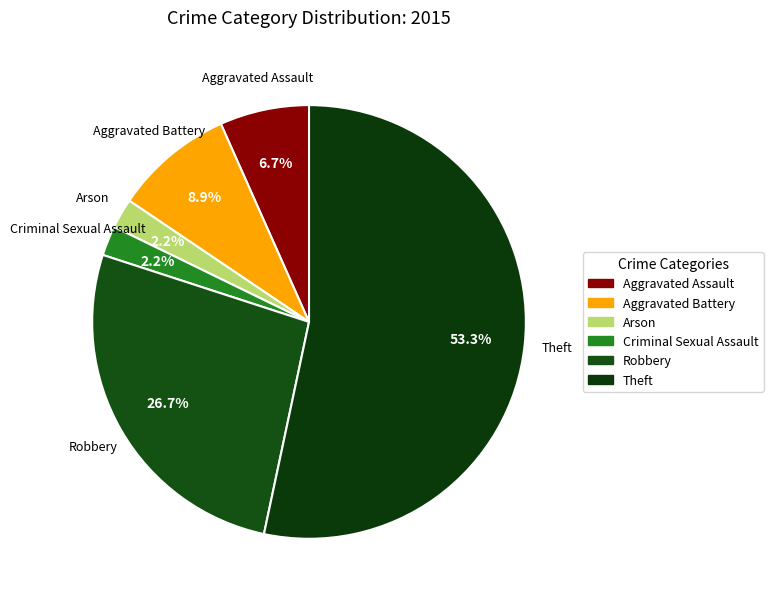

Which slice is the largest?

Theft